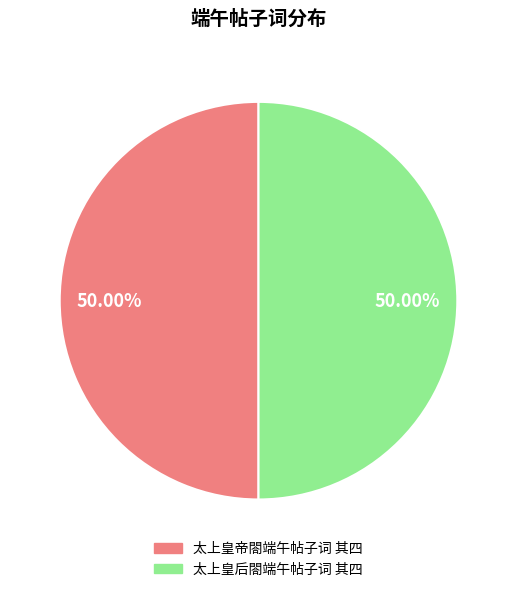

What is the ratio of the value at 太上皇后閤端午帖子词 其四 to the value at 太上皇帝閤端午帖子词 其四?

1.0